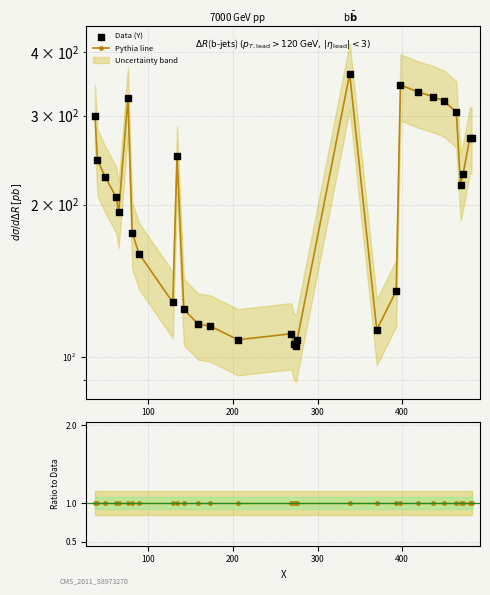

Which series has the largest Y range (max minus min)?

Pythia line